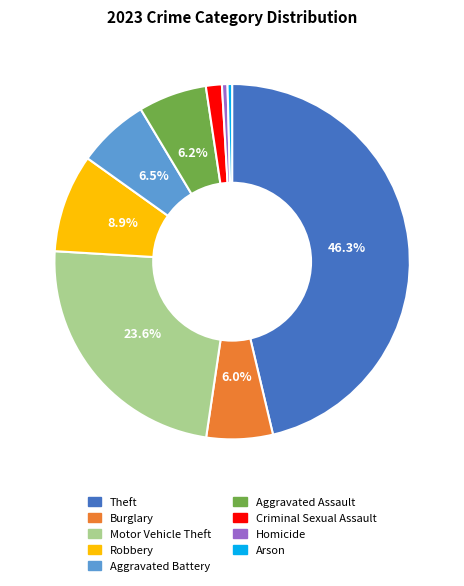

Does Arson represent more than half of the total?

No